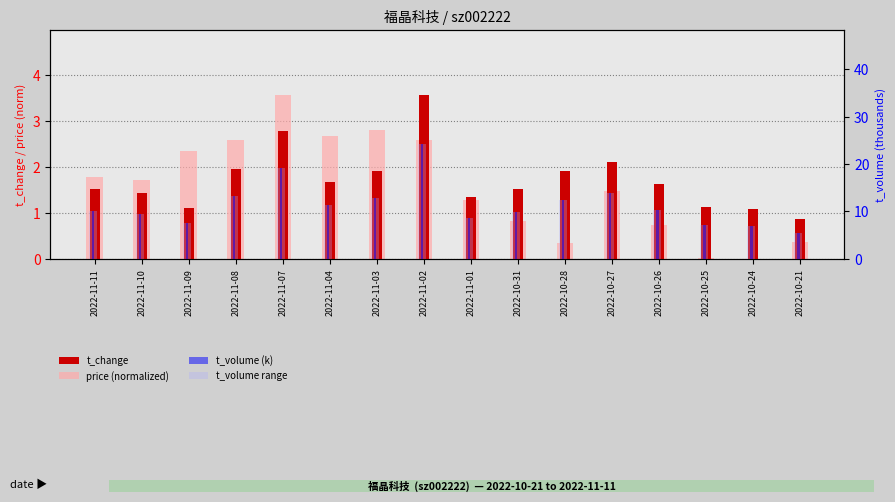

The t_volume (k) series shows 18.4 at 2022-10-27. True or false?

False